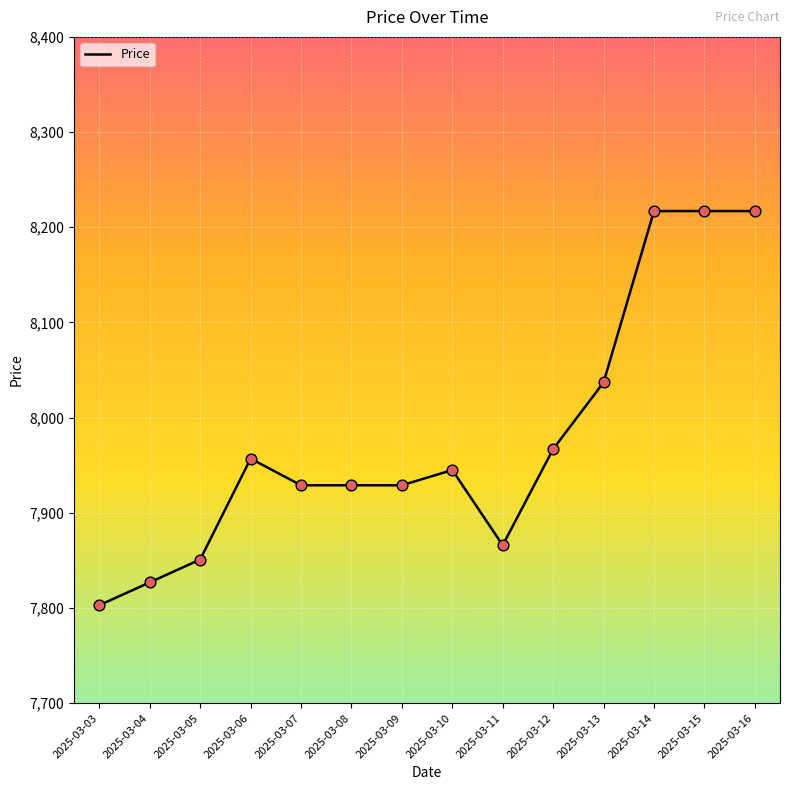

Approximately how many times larger is the value at 2025-03-09 compared to 2025-03-06?

1.0